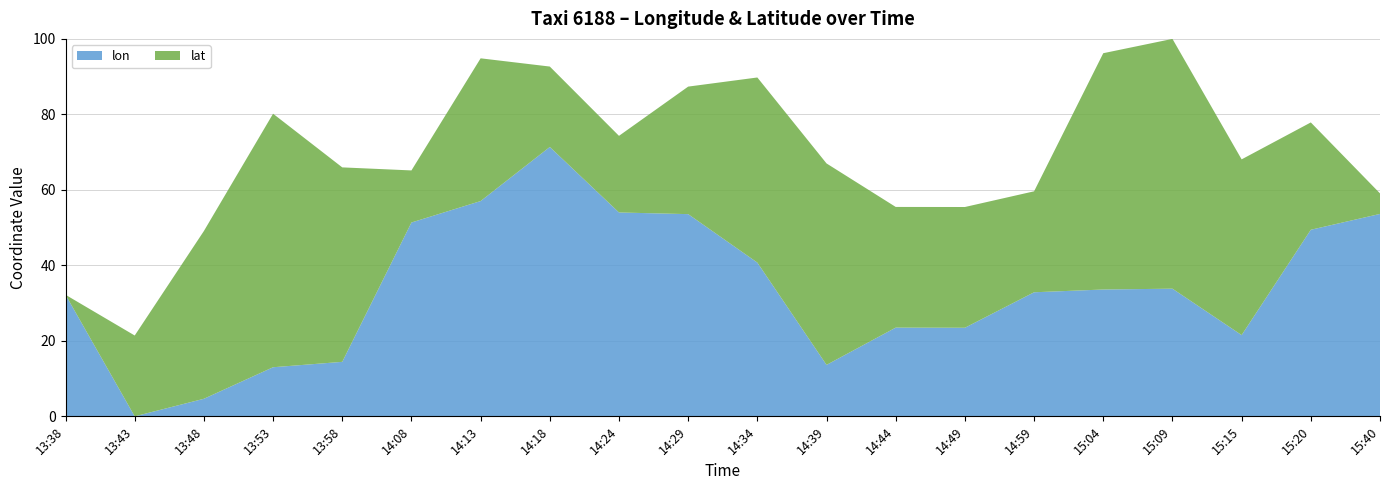

The value of lon at 14:44 is 23.5. True or false?

True